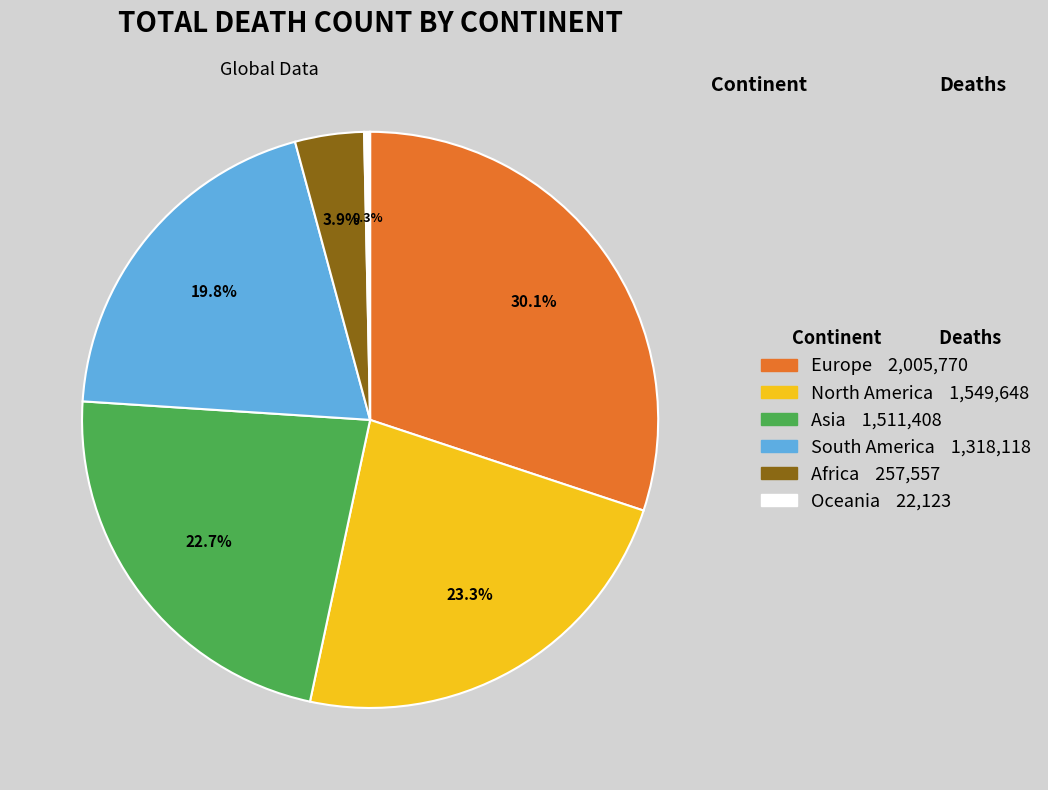

Is the sum of Asia and Africa greater than half?

No